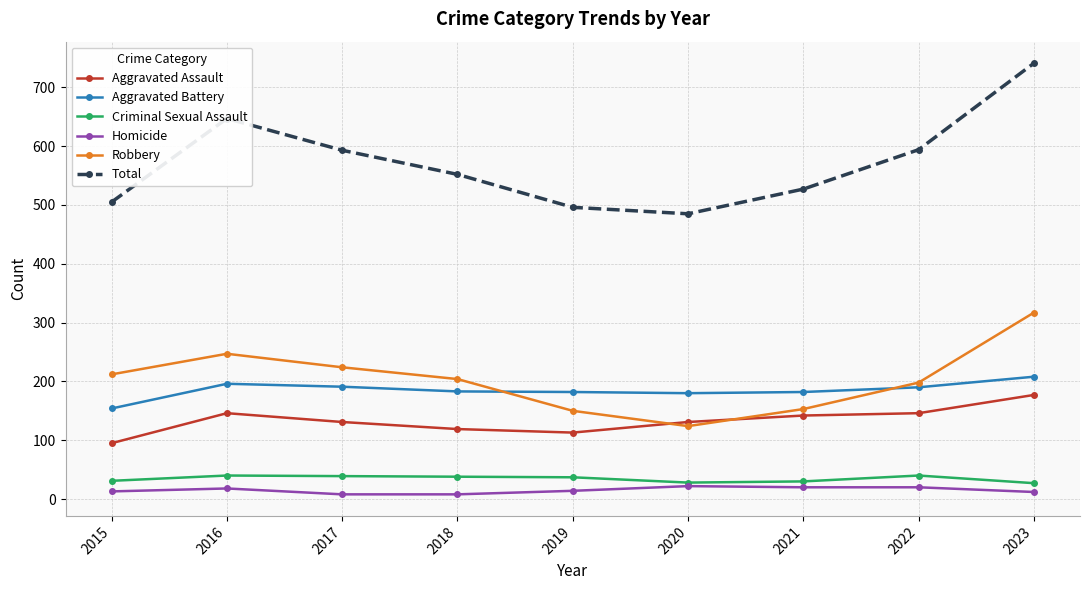

At which category does Robbery reach its first local peak?

2016